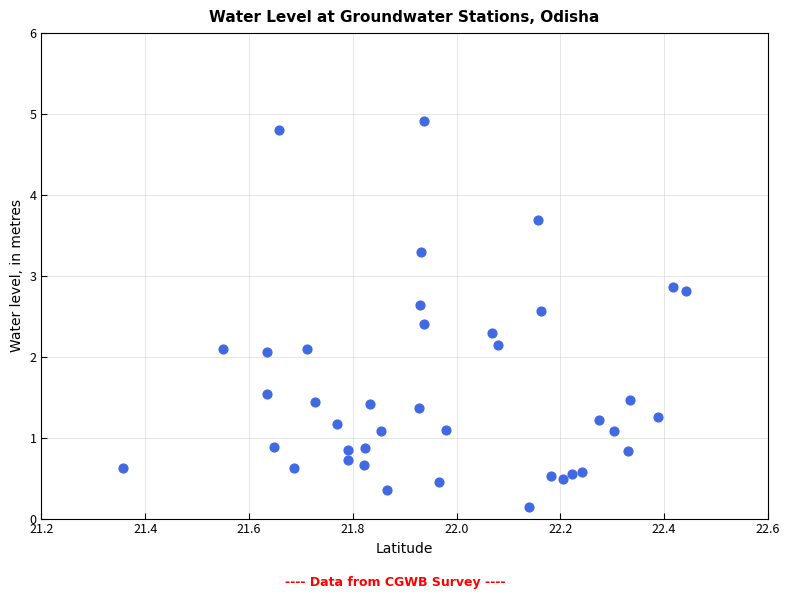

What is the range of Y values (max minus min)?

4.8